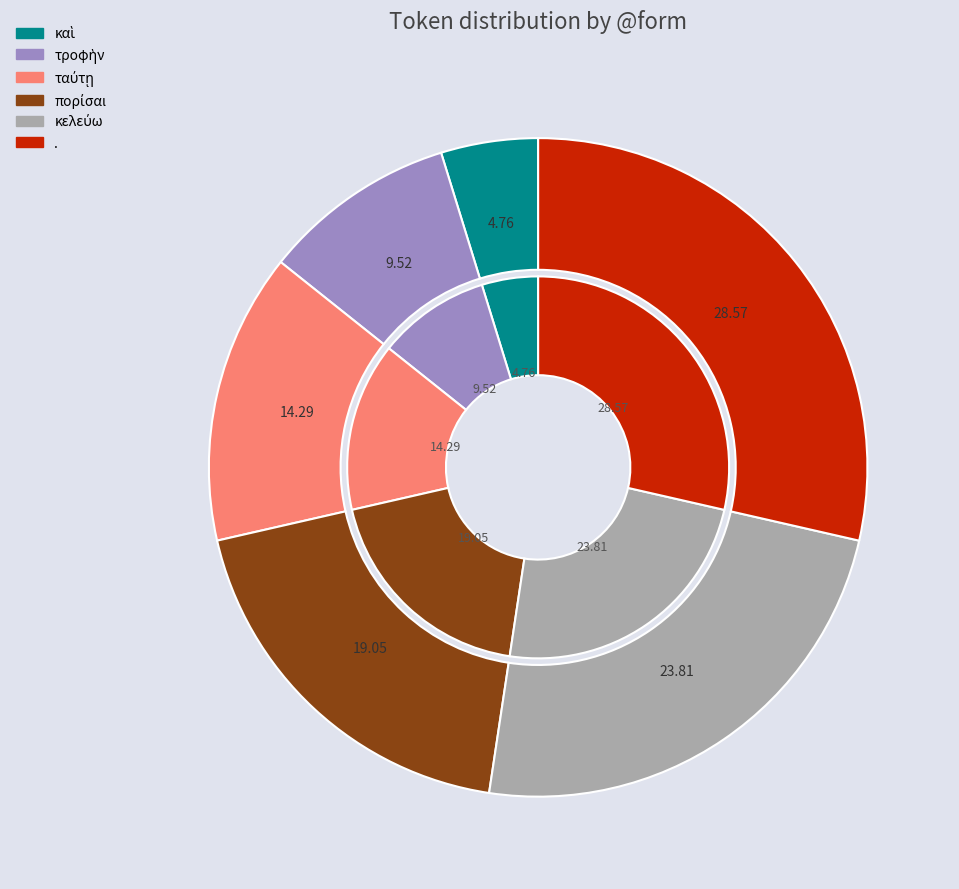

Does any single category account for the majority?

No